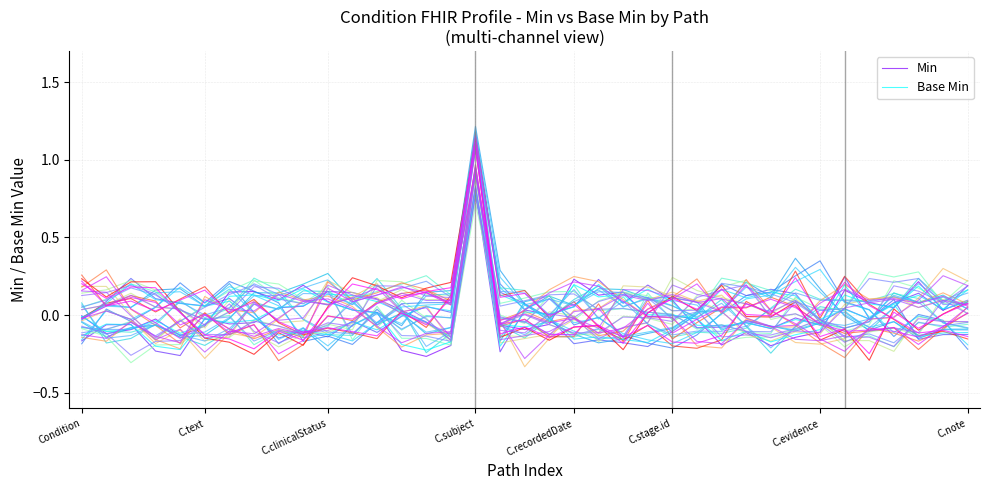

Rank the series at 33 from highest to lowest value.

Base Min, Min